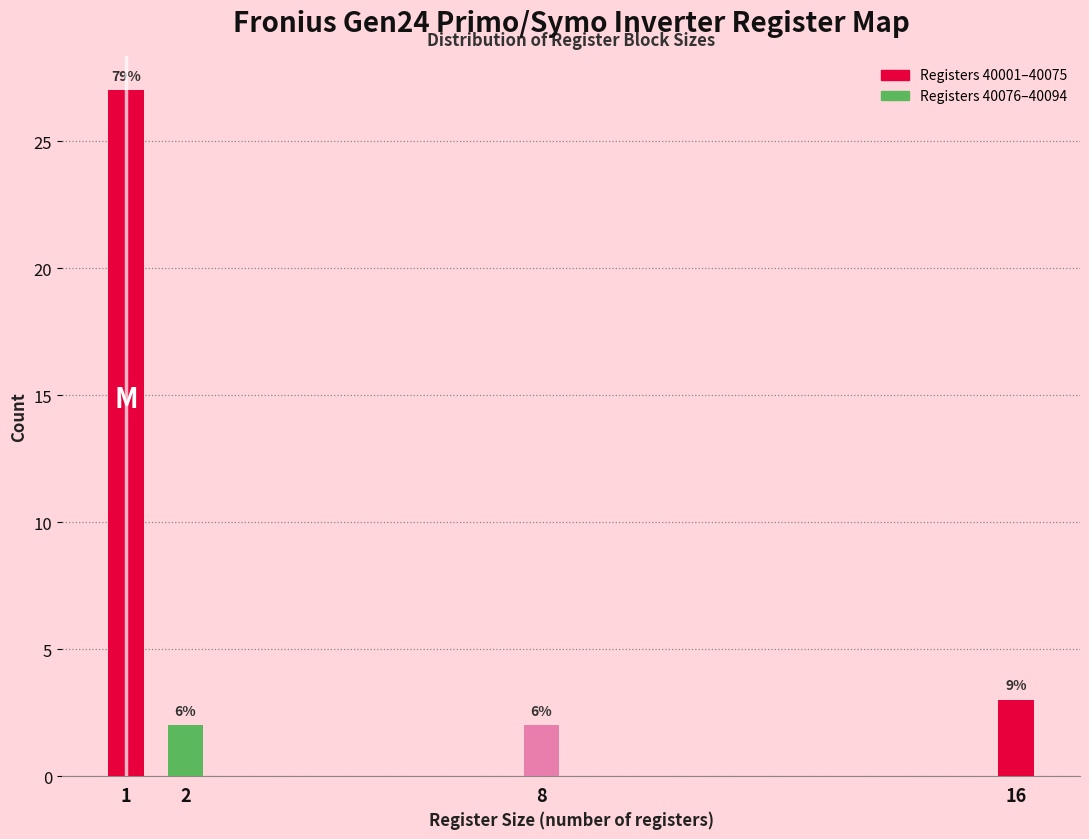

How many bars are there in total?

4